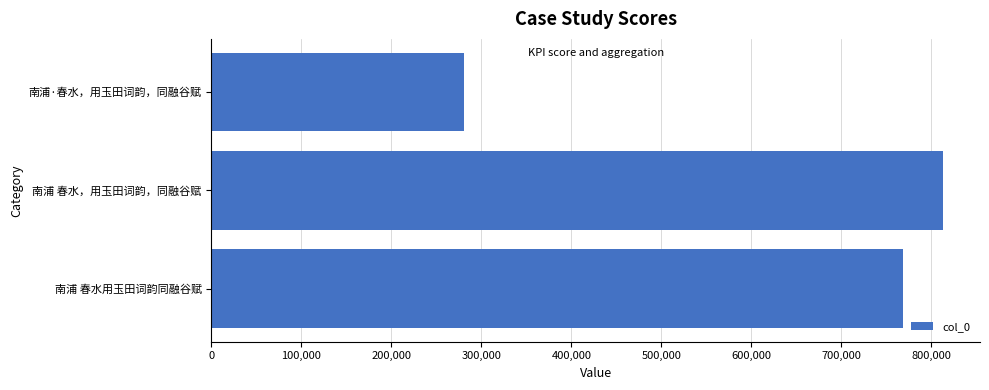

The value at 南浦 春水，用玉田词韵，同融谷赋 is 813484. True or false?

True